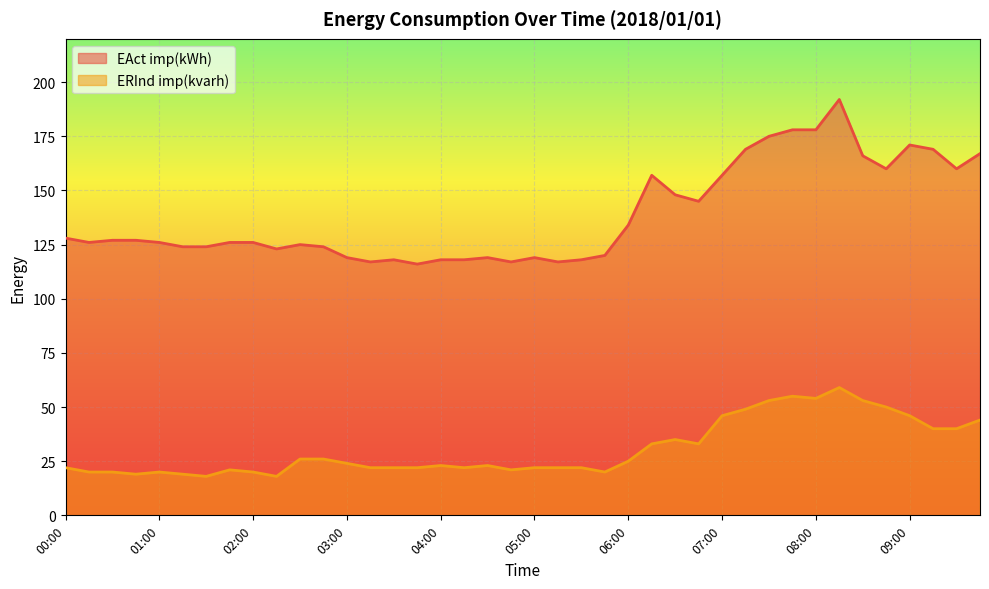

List the labels in order of ERInd imp(kvarh) value, largest first.

08:15, 07:45, 08:00, 07:30, 08:30, 08:45, 07:15, 07:00, 09:00, 09:45, 09:15, 09:30, 06:30, 06:15, 06:45, 02:30, 02:45, 06:00, 03:00, 04:00, 04:30, 00:00, 03:15, 03:30, 03:45, 04:15, 05:00, 05:15, 05:30, 01:45, 04:45, 00:15, 00:30, 01:00, 02:00, 05:45, 00:45, 01:15, 01:30, 02:15